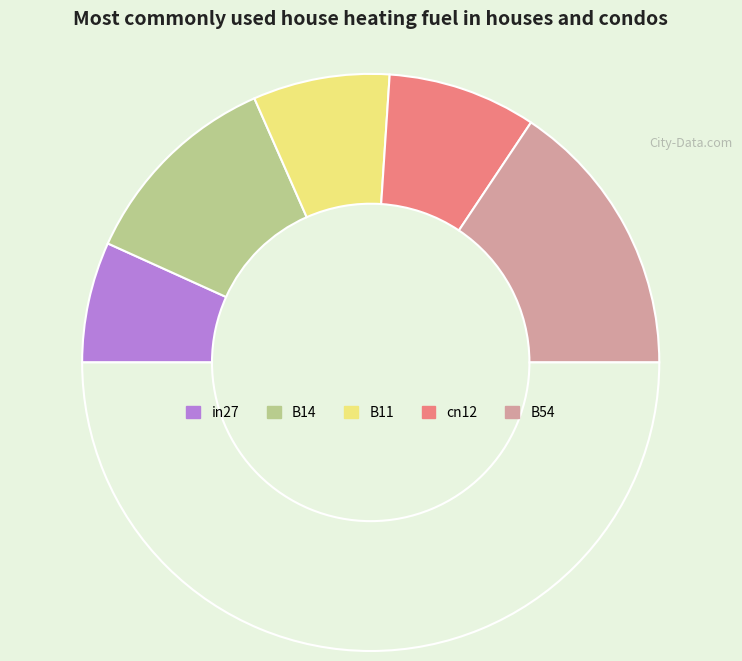

Rank the categories by value from lowest to highest.

in27, B11, cn12, B14, B54